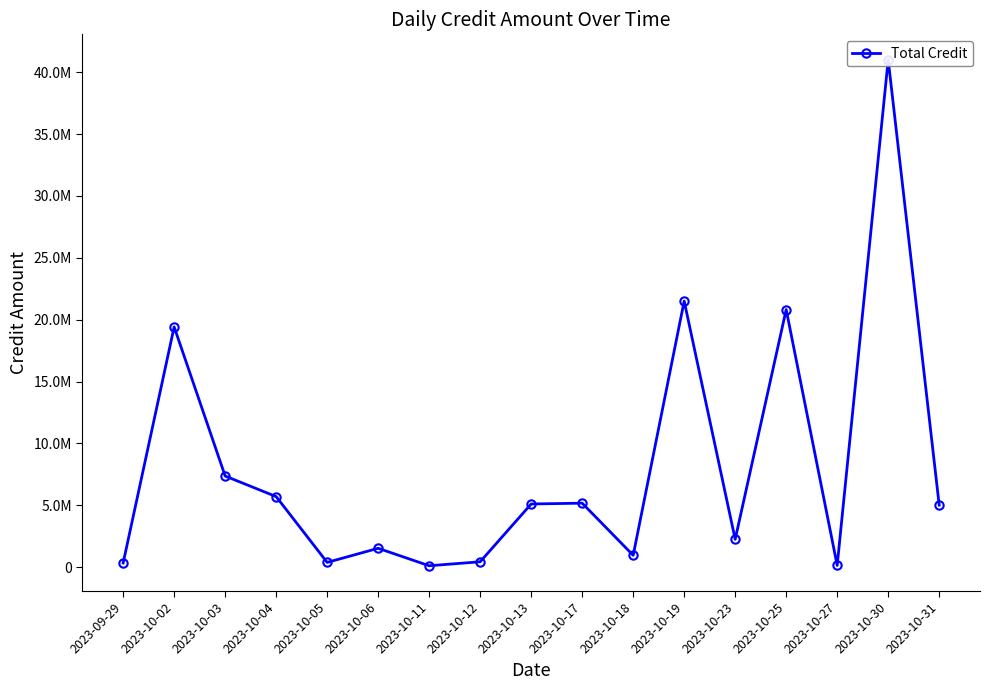

List the labels in order of value, smallest first.

2023-10-11, 2023-10-27, 2023-09-29, 2023-10-05, 2023-10-12, 2023-10-18, 2023-10-06, 2023-10-23, 2023-10-31, 2023-10-13, 2023-10-17, 2023-10-04, 2023-10-03, 2023-10-02, 2023-10-25, 2023-10-19, 2023-10-30